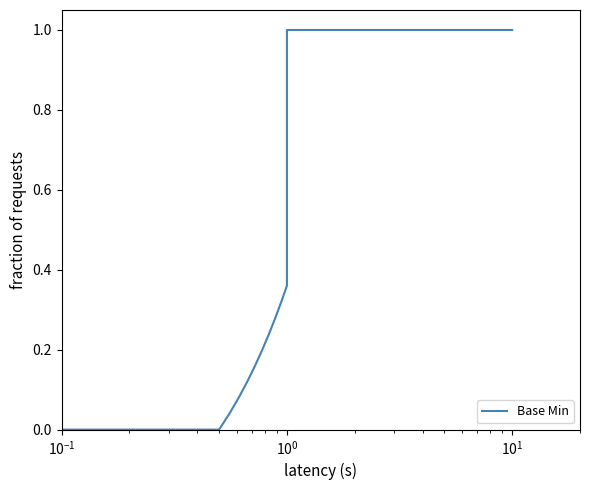

Reading left to right, what are all the values shown in this chart?

0.0	0.0	0.0	0.1	0.1	0.2	0.2	0.2	0.3	0.3	0.4	0.4	1.0	1.0